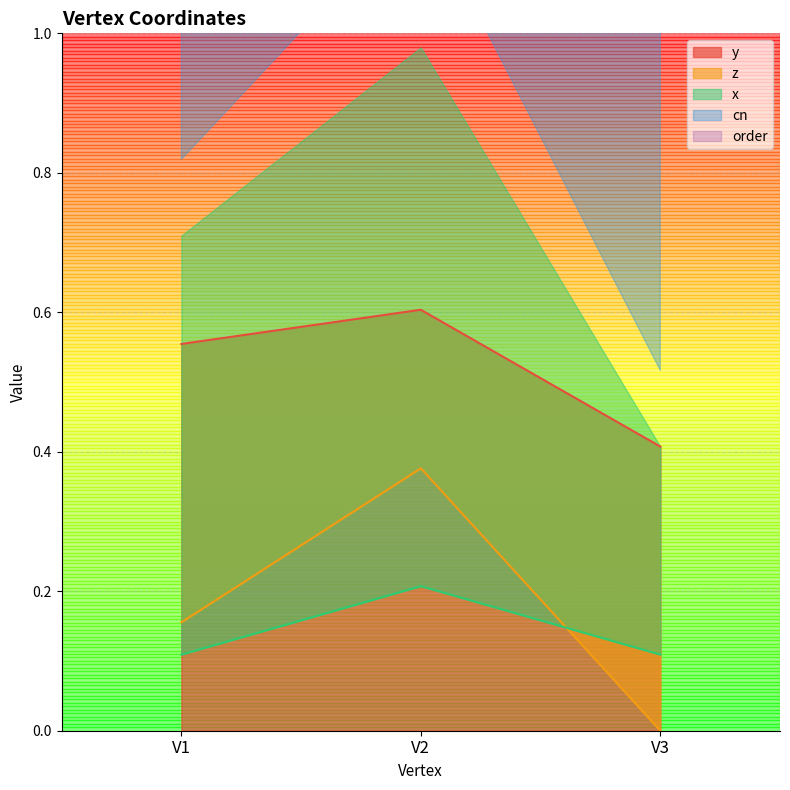

Count the number of categories in the chart.

3